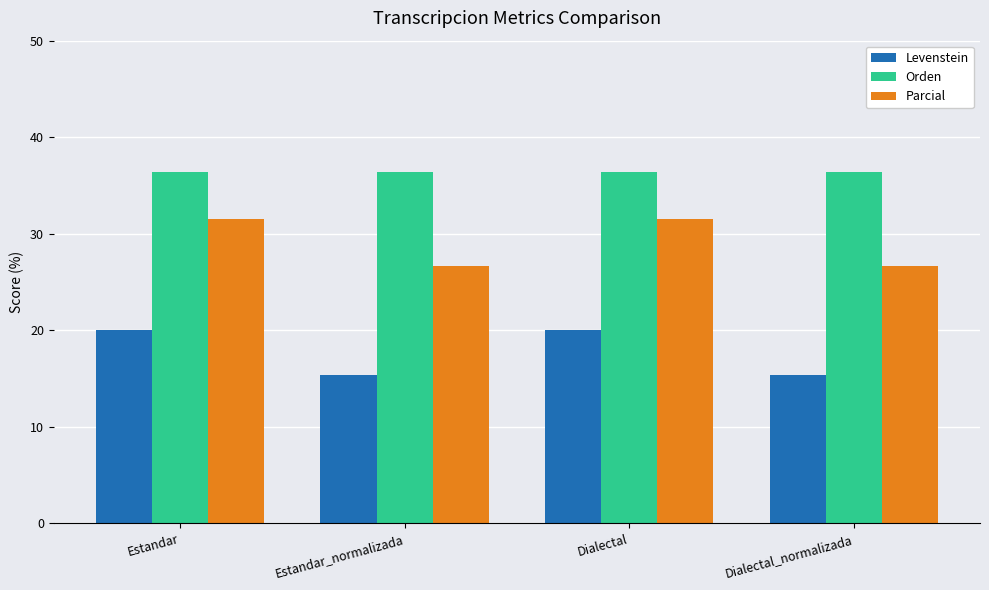

What is the value of the Parcial bar at the 2nd from the left?

26.7